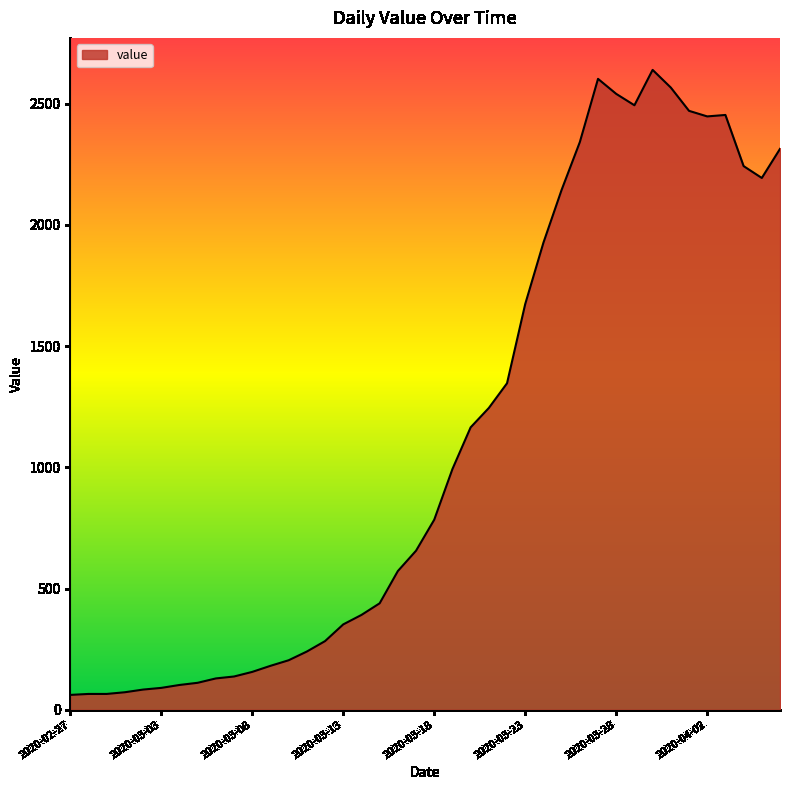

What is the maximum value shown in the chart?

2640